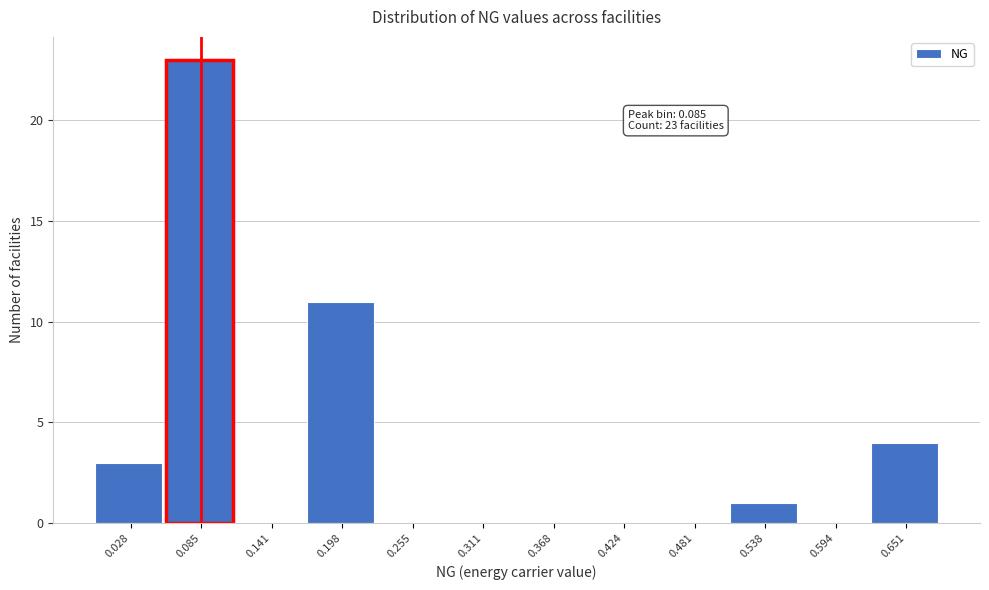

Which range on the x-axis has the tallest bar?

0.06 to 0.11